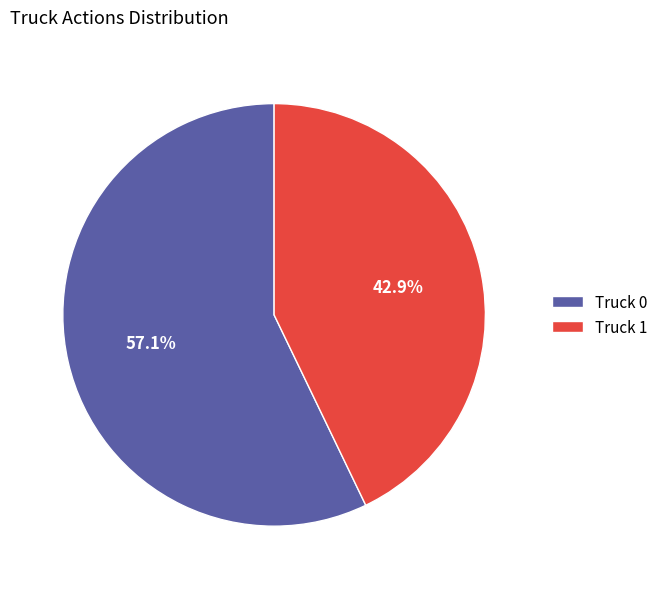

Which slice is the largest?

Truck 0